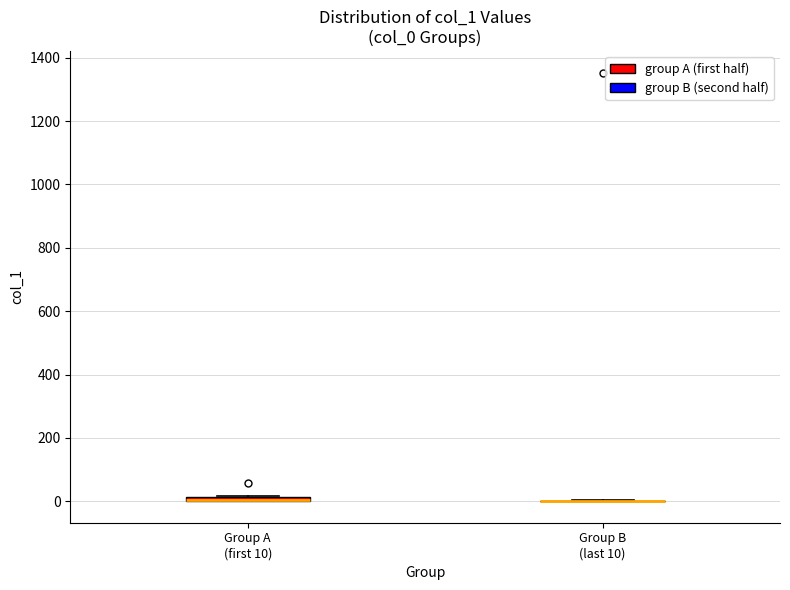

Where is the upper edge of the box for Group A (first 10) on the y-axis? The values are not printed on the chart, so give them approximately, as read against the axis.

20